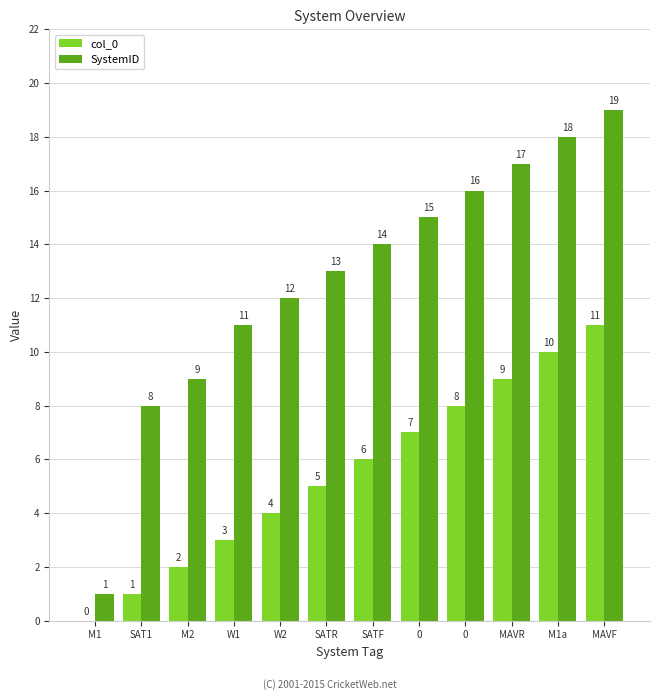

How many groups of bars are there?

12